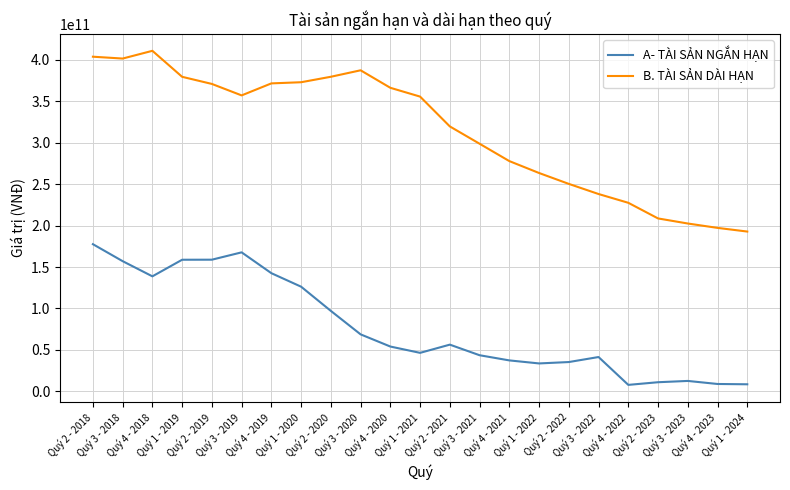

Which series has the largest range (max minus min)?

B. TÀI SẢN DÀI HẠN